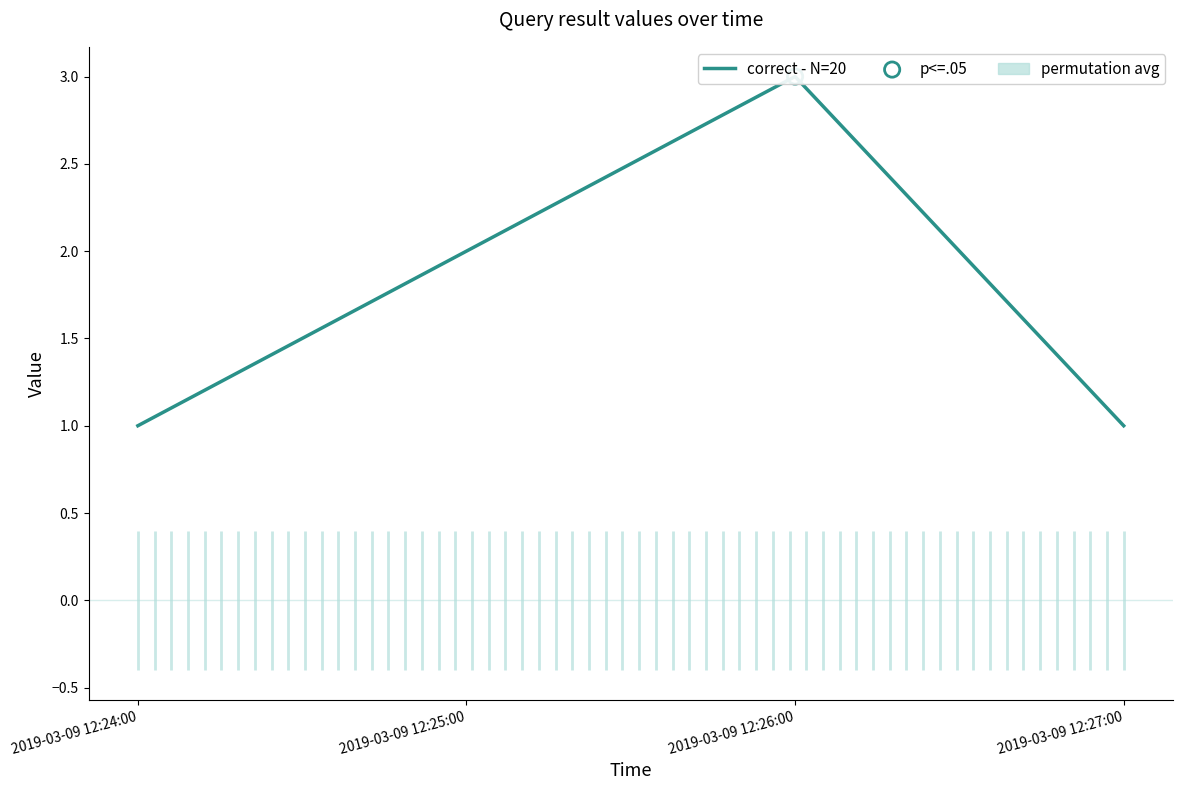

Between 2019-03-09 12:24:00 and 2019-03-09 12:26:00, which is larger?

2019-03-09 12:26:00